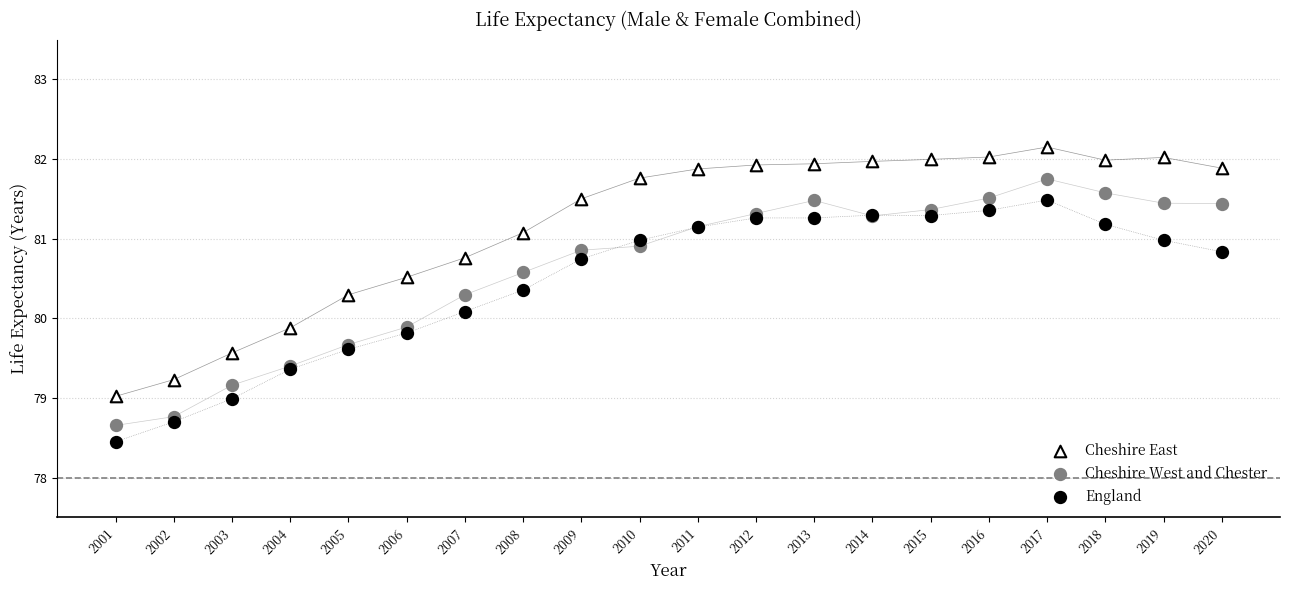

Which series reaches the minimum Y coordinate?

England